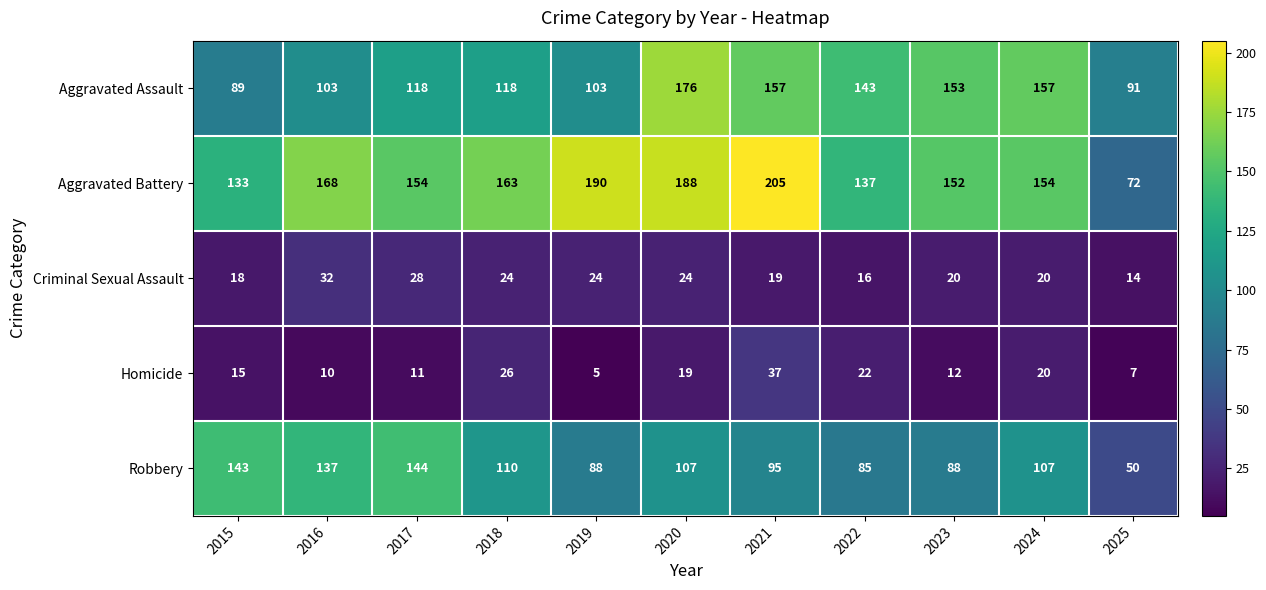

The Robbery series shows 88 at 2023. True or false?

True